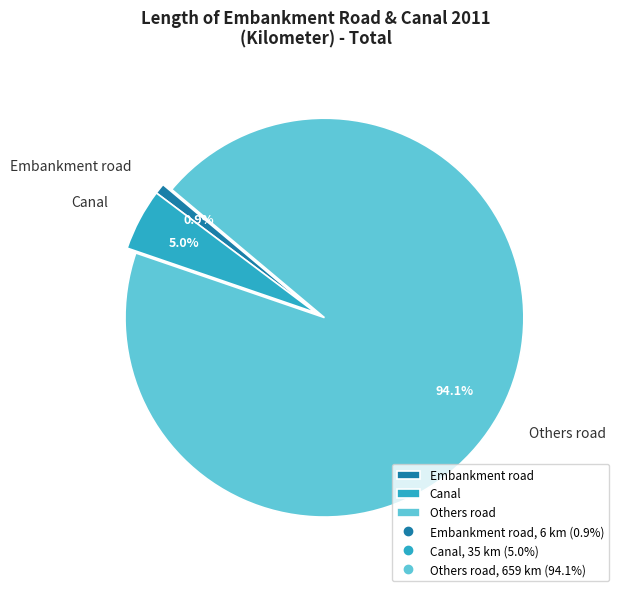

To the nearest percent, what percentage of the pie is Others road?

94%